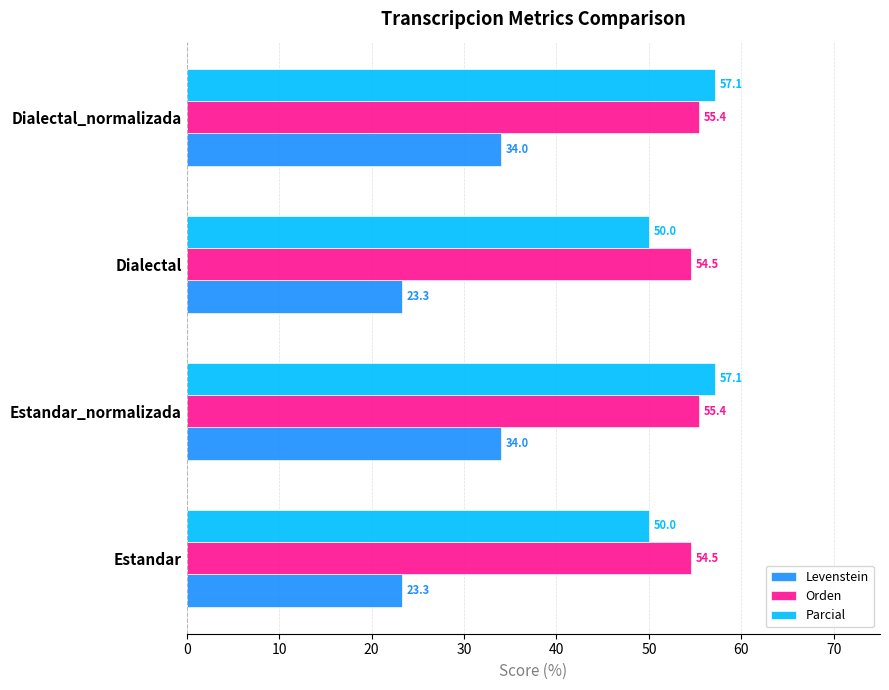

Which series has the widest spread of values?

Levenstein